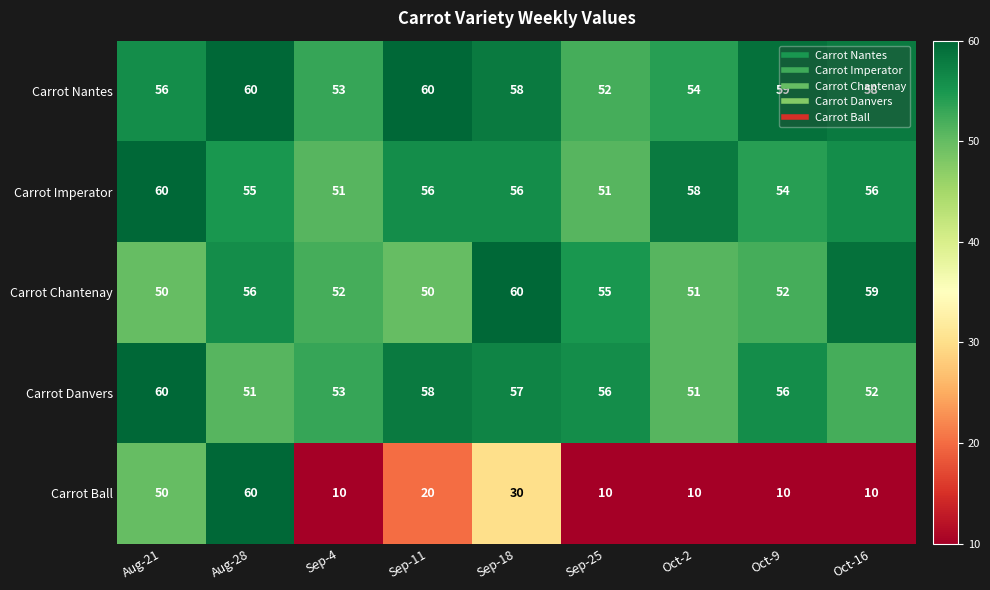

What is the greatest value displayed?

60